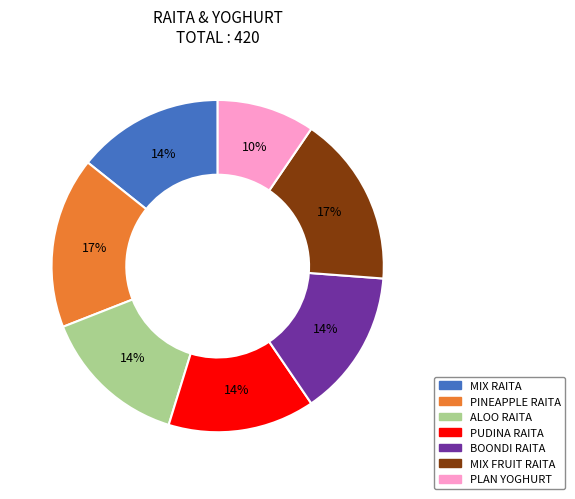

Is there any slice that represents more than half of the pie?

No